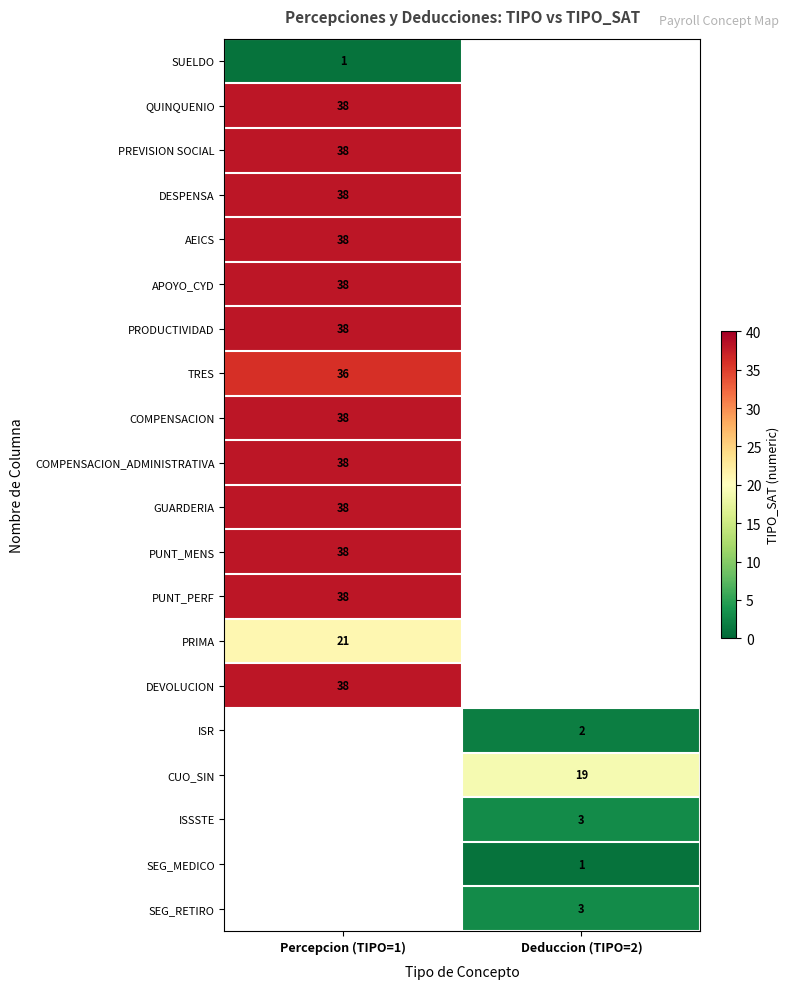

True or false: TRES has a value of 16 at Percepcion (TIPO=1).

False